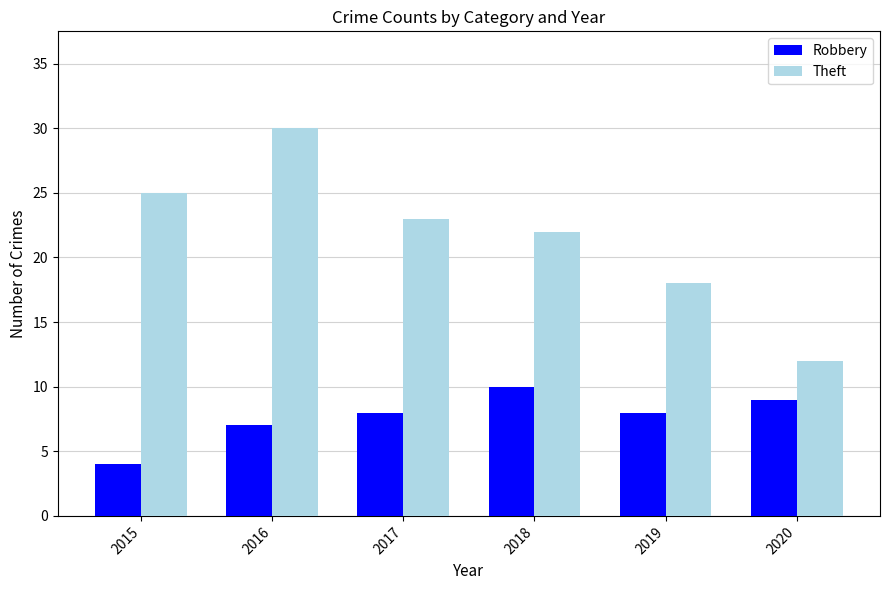

Where is Theft nearest to the value 21?

2018